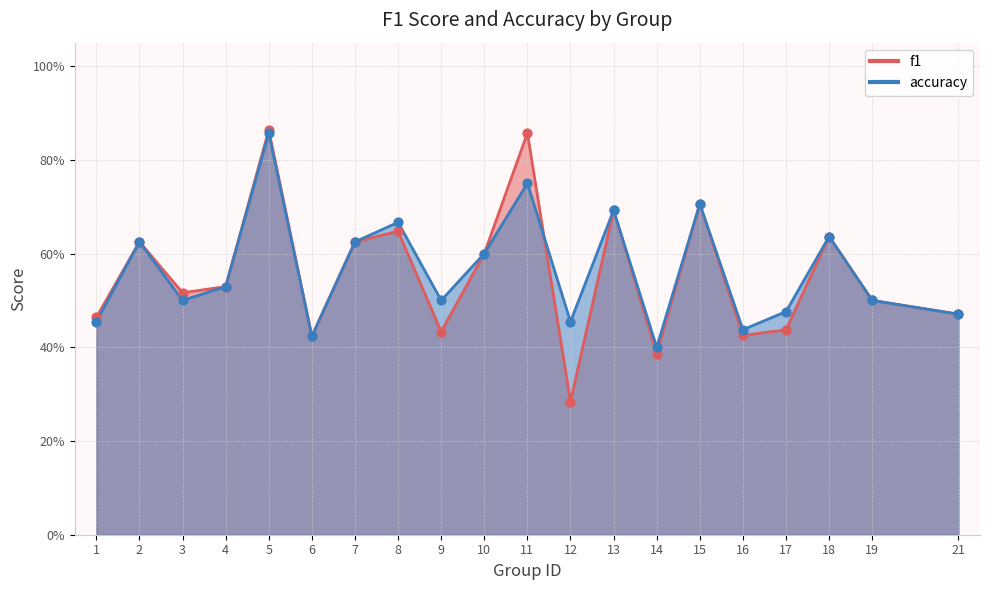

At how many categories does at least one series exceed 0?

20